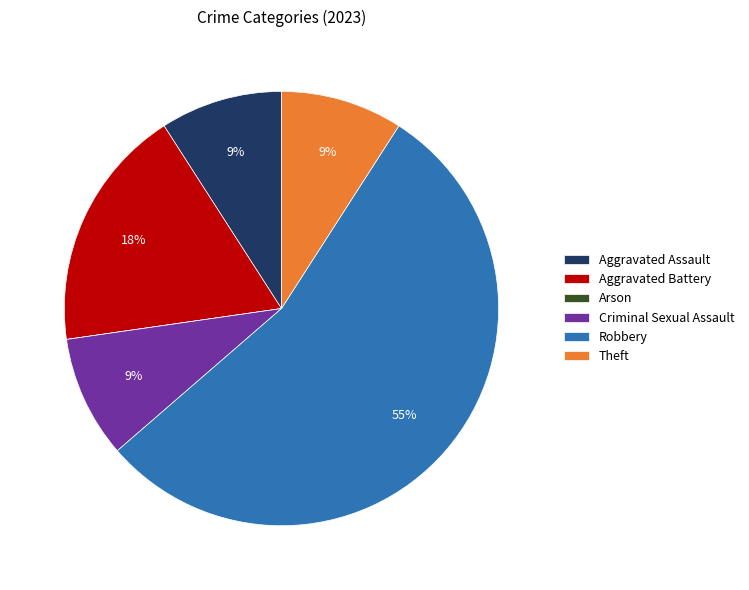

Which slice is the largest?

Robbery